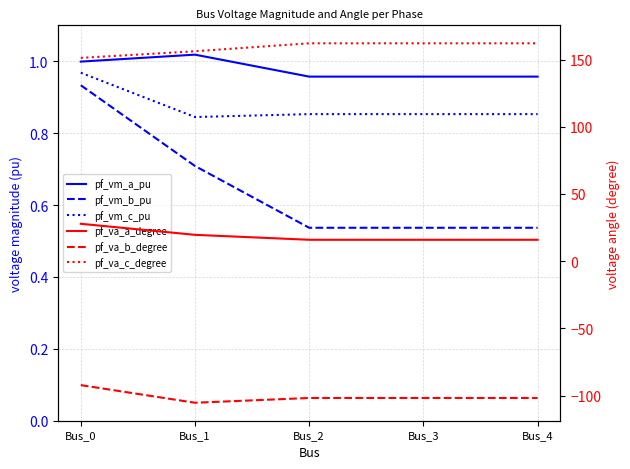

Is it true that pf_vm_c_pu equals 1.4 at Bus_3?

False